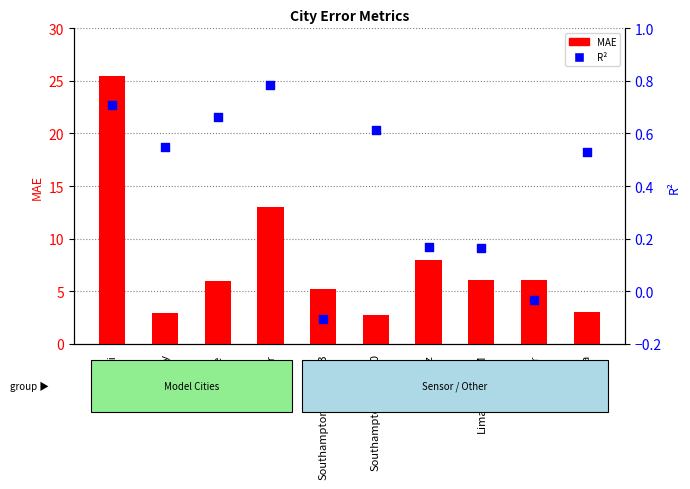

What is the total value across all series at Lima_AIRBEAM?

6.3